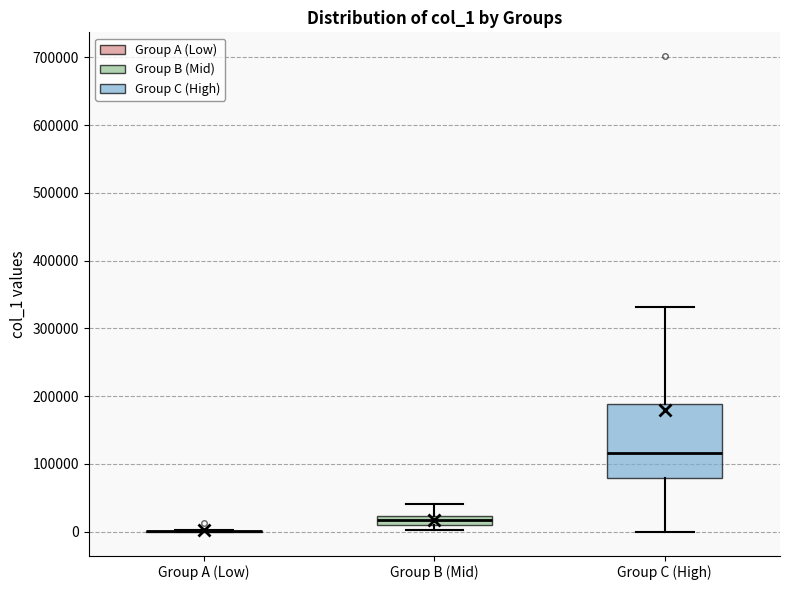

Comparing the boxes themselves (not the whiskers), which one is the tallest?

Group C (High)